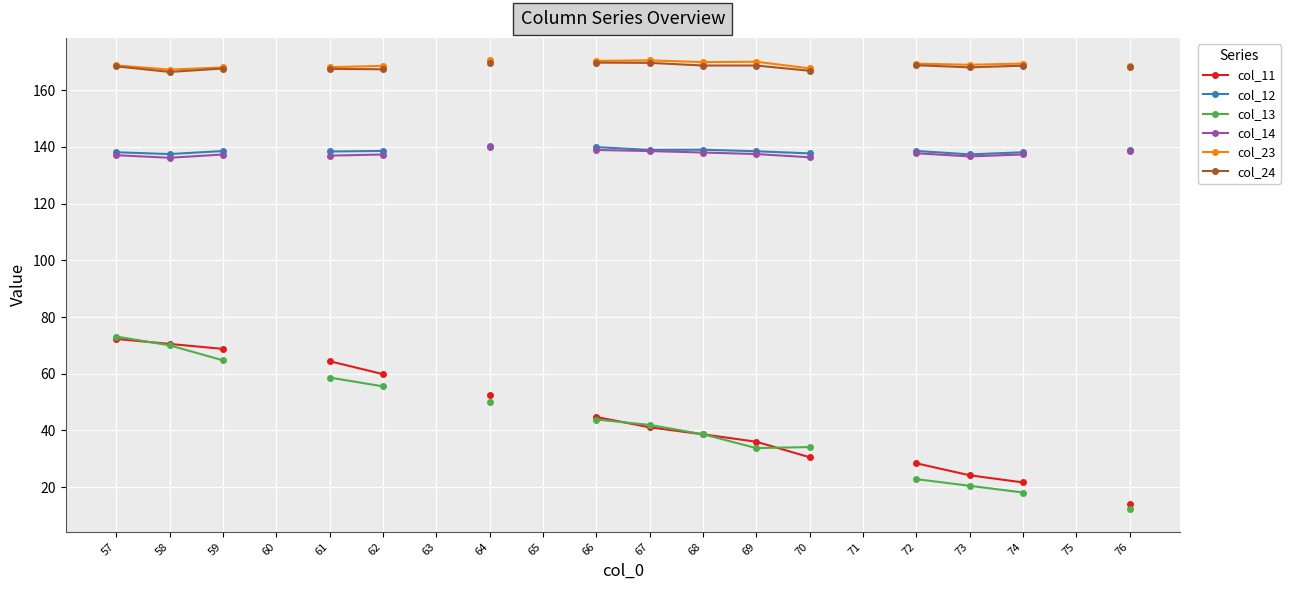

What is the total value across all series at 69?

684.6